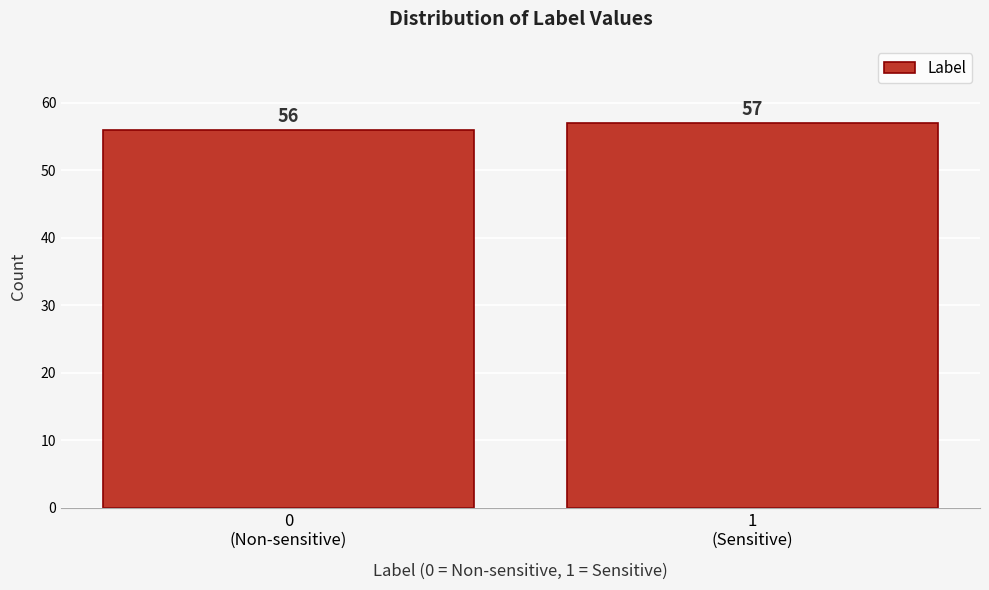

Reading left to right, extract all data points from this chart.

56	57